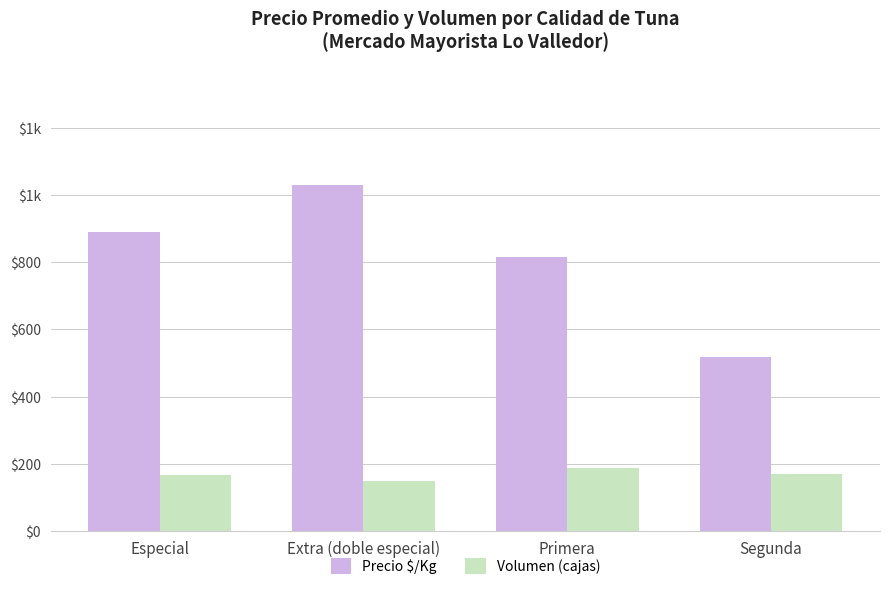

Are the bars grouped side by side (vs. stacked)?

Yes